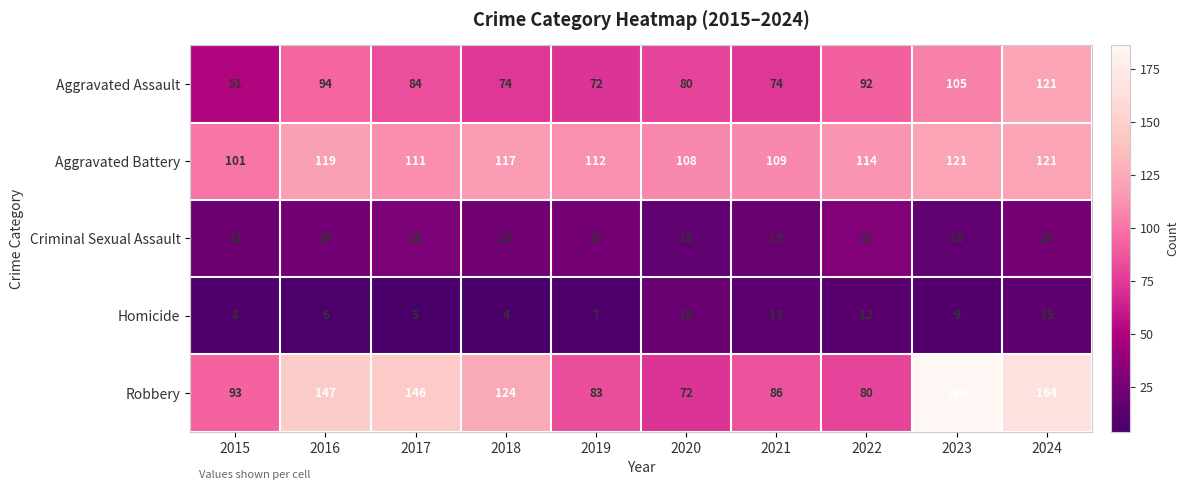

The value of Aggravated Battery at 2021 is 109. True or false?

True